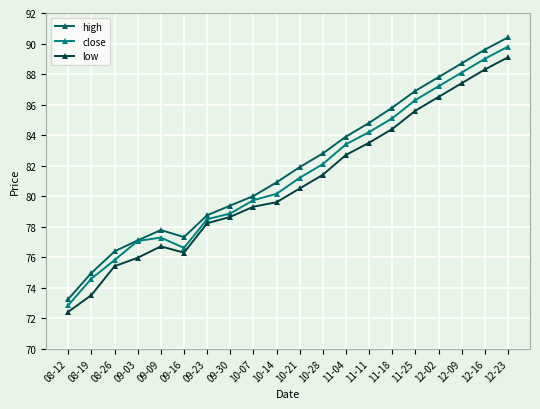

How many series are shown in this chart?

3